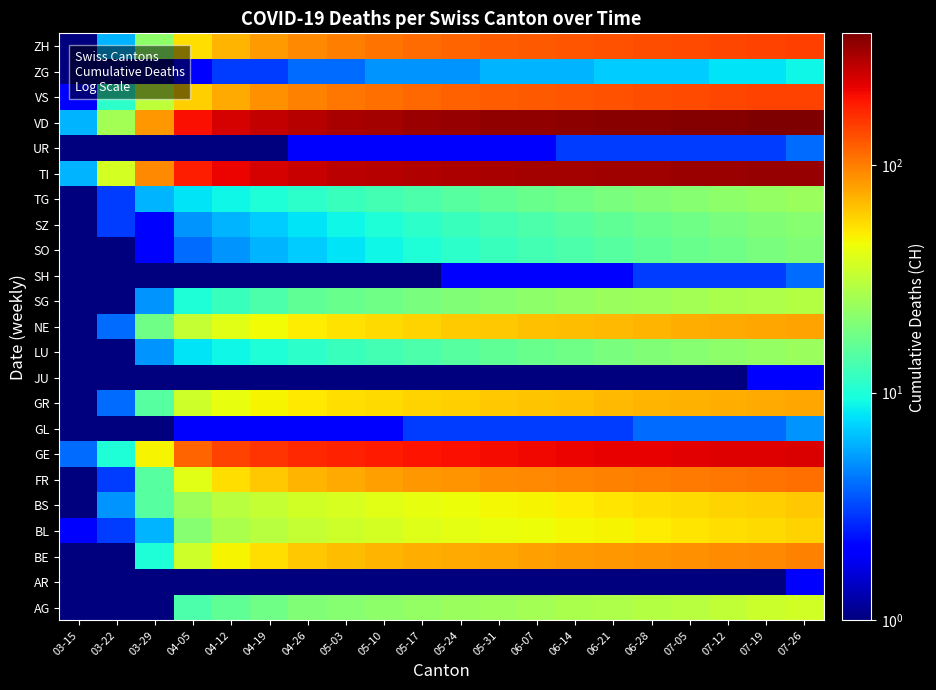

Rank the series at 04-19 from lowest to highest value.

AR, JU, SH, UR, GL, ZG, SO, SZ, LU, TG, SG, AG, BL, BS, NE, GR, BE, FR, ZH, VS, GE, TI, VD